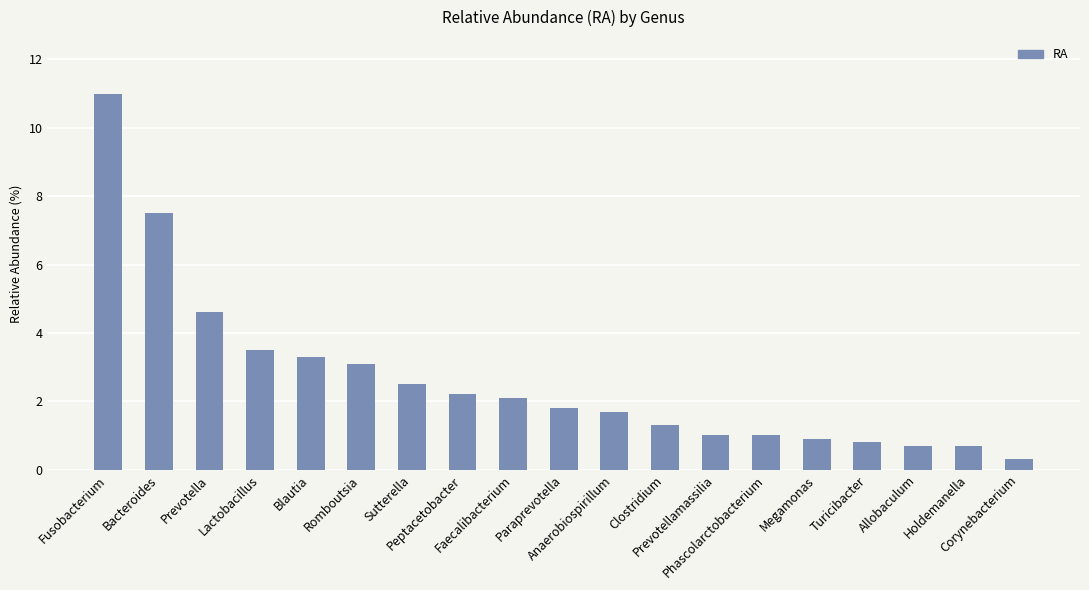

The chart shows a value of 1.3 at Turicibacter. True or false?

False